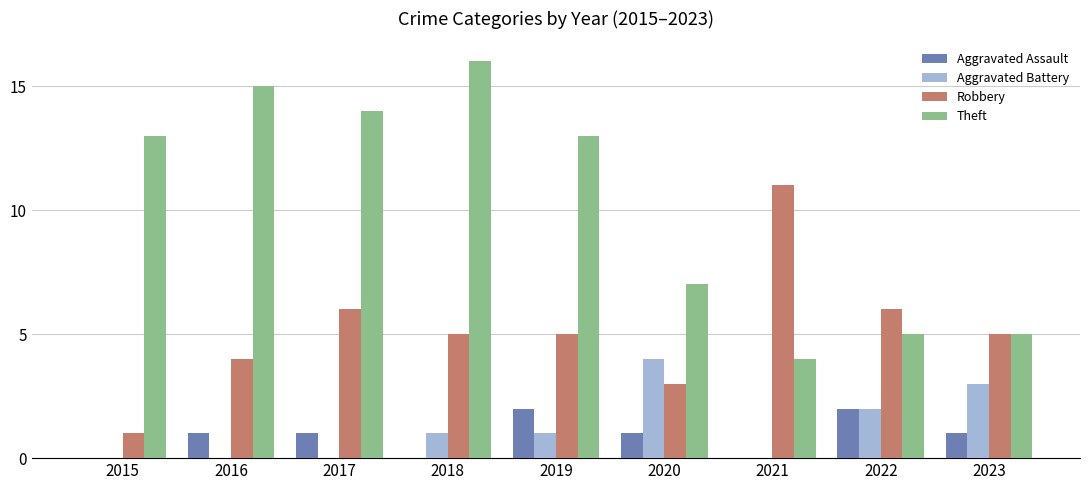

True or false: Aggravated Battery has a value of 1 at 2021.

False